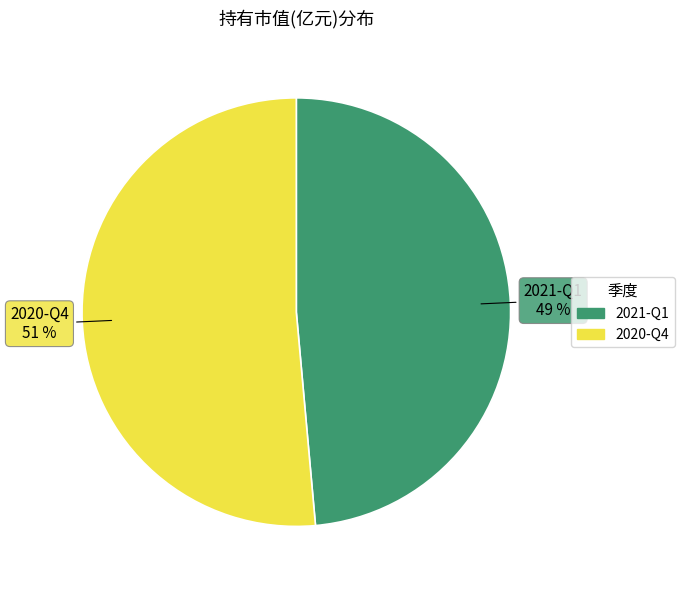

Combined, do 2020-Q4 and 2021-Q1 account for over 50%?

Yes